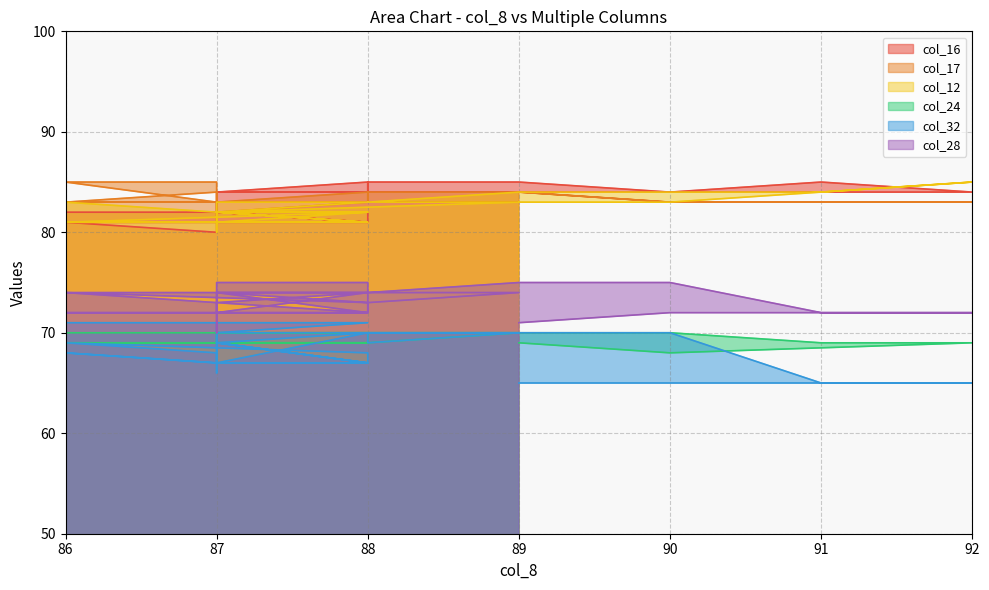

How many data points in col_17 are less than 83?

2